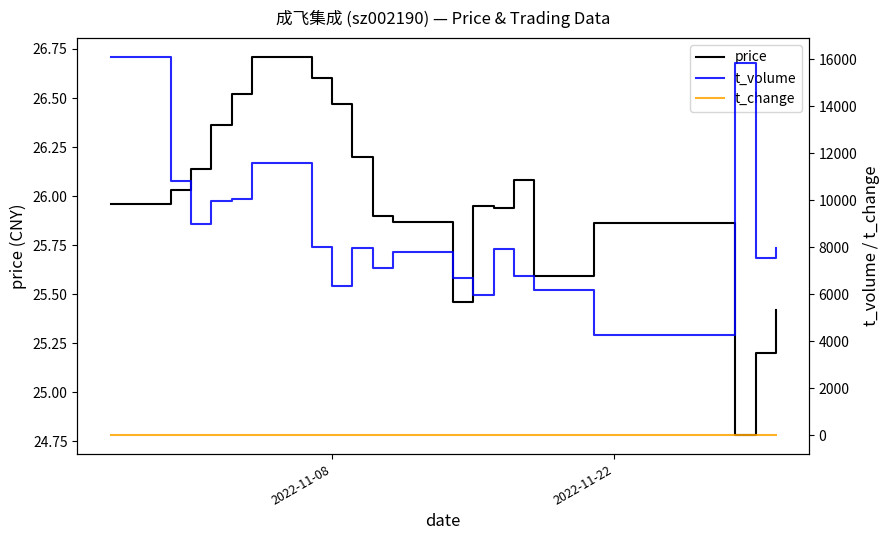

What is the average value of the t_change series?

0.9